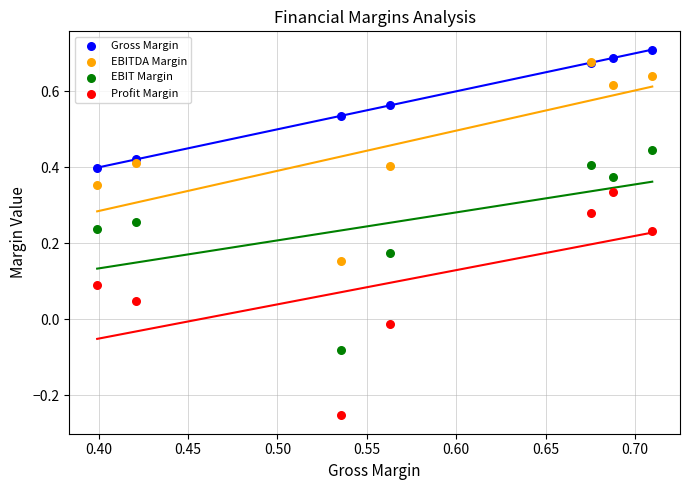

Which series reaches the maximum Y coordinate?

Gross Margin